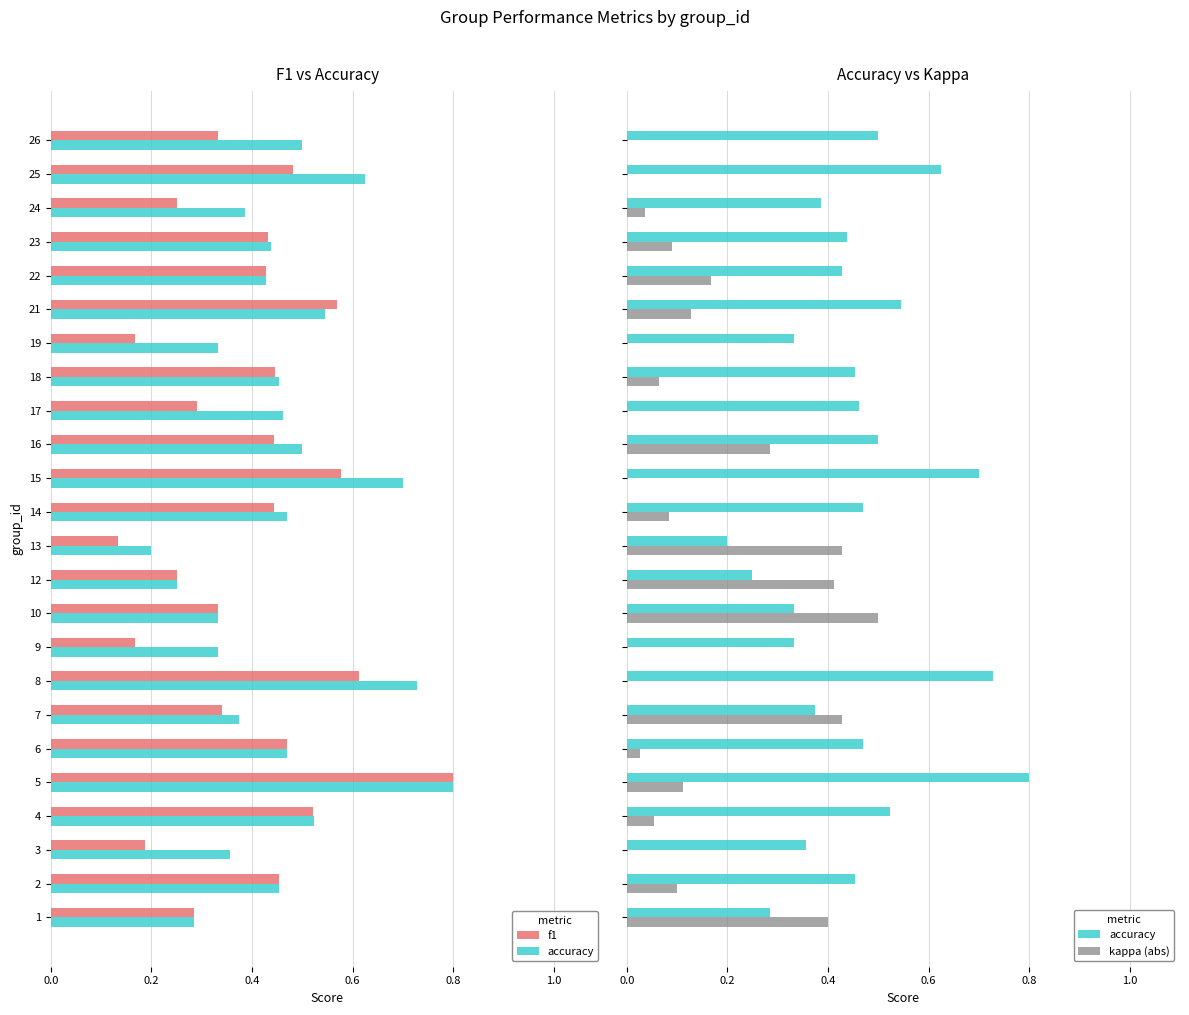

What is the difference between the second highest and minimum values in the f1 series?

0.5